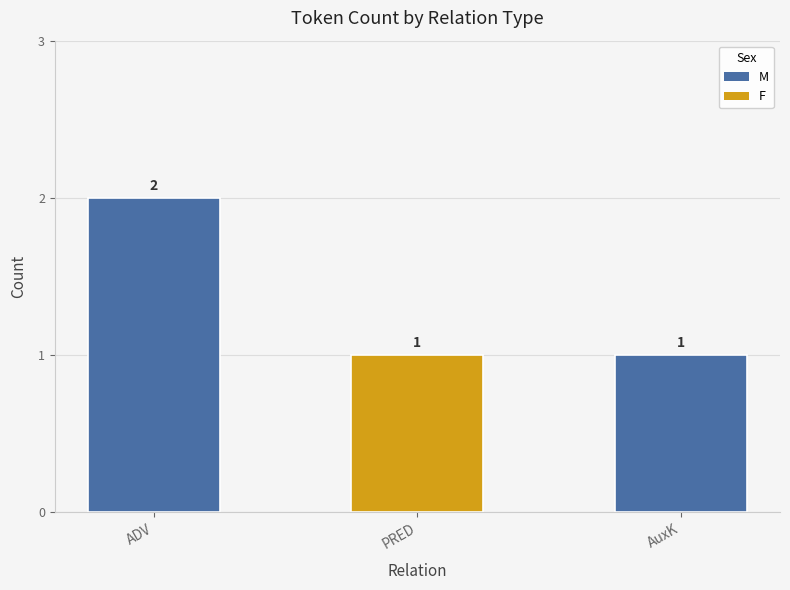

Reading left to right, what are all the values shown in this chart?

2	1	1